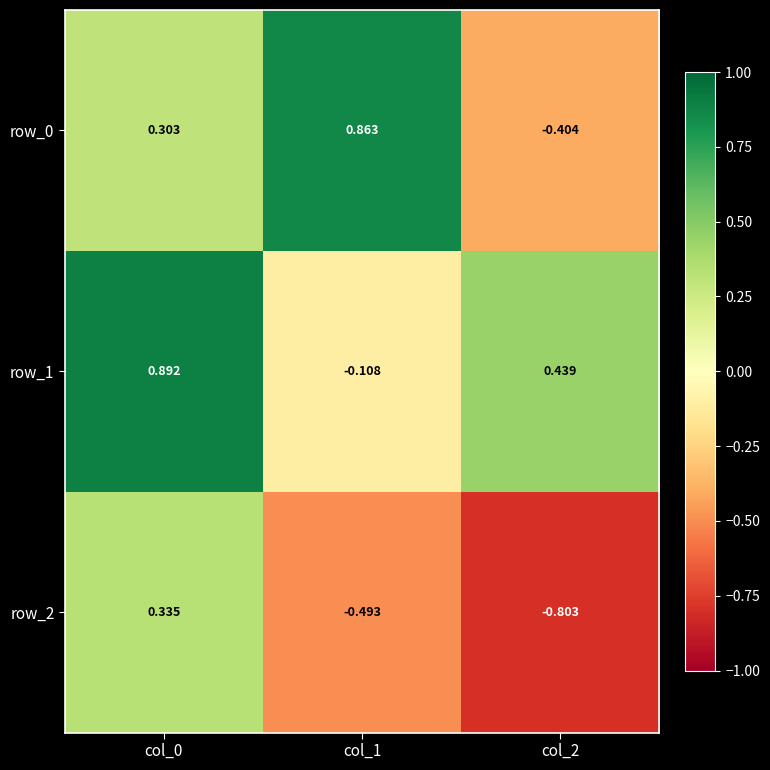

Which series has the widest spread of values?

row_0